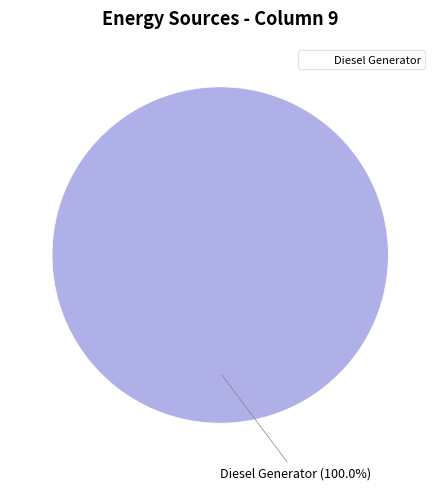

Count the number of slices in the pie.

1